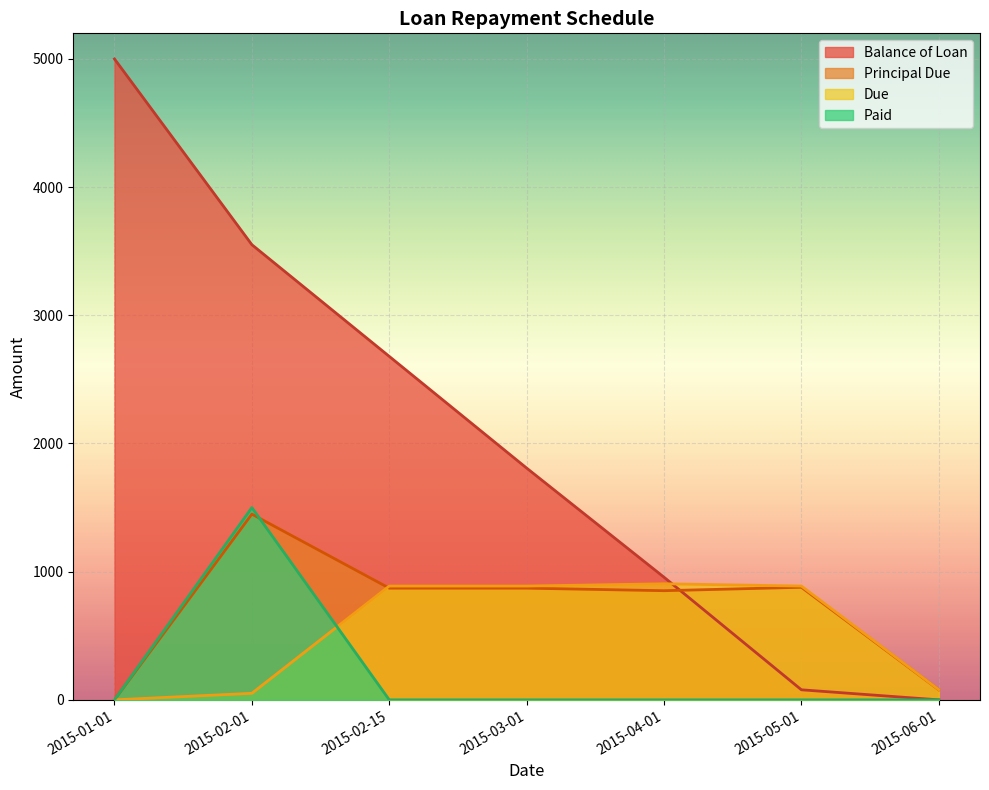

Reading left to right, list all the values displayed in this chart.

Balance of Loan: 2015-01-01=5000.0	2015-02-01=3551.0	2015-02-15=2679.6	2015-03-01=1808.2	2015-04-01=956.7	2015-05-01=78.4	2015-06-01=0.0
Principal Due: 2015-01-01=0.0	2015-02-01=1449.0	2015-02-15=871.4	2015-03-01=871.4	2015-04-01=851.5	2015-05-01=878.3	2015-06-01=78.4
Due: 2015-01-01=0.0	2015-02-01=51.0	2015-02-15=887.7	2015-03-01=887.7	2015-04-01=905.5	2015-05-01=887.7	2015-06-01=79.2
Paid: 2015-01-01=0.0	2015-02-01=1500.0	2015-02-15=0.0	2015-03-01=0.0	2015-04-01=0.0	2015-05-01=0.0	2015-06-01=0.0